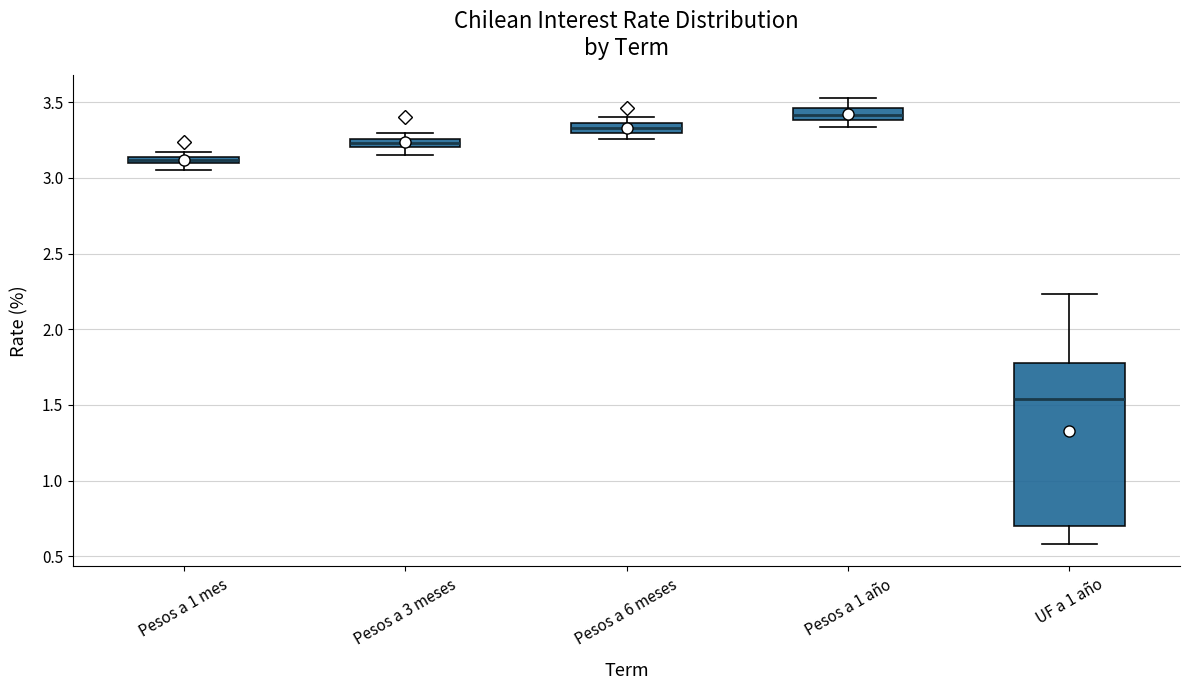

Where is the lower edge of the box for Pesos a 3 meses on the y-axis? The values are not printed on the chart, so give them approximately, as read against the axis.

3.20